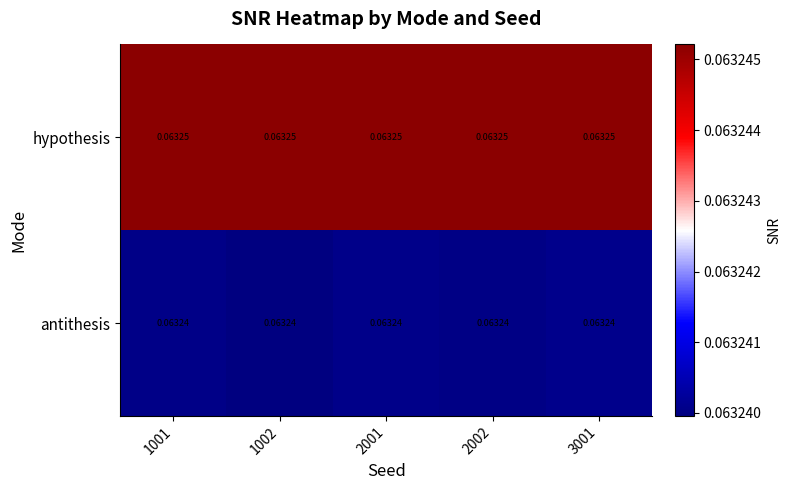

At 3001, list the series in order from smallest to largest.

antithesis, hypothesis